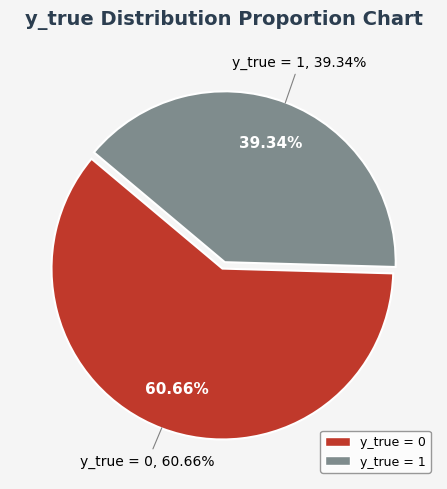

How many slices are in this pie chart?

2